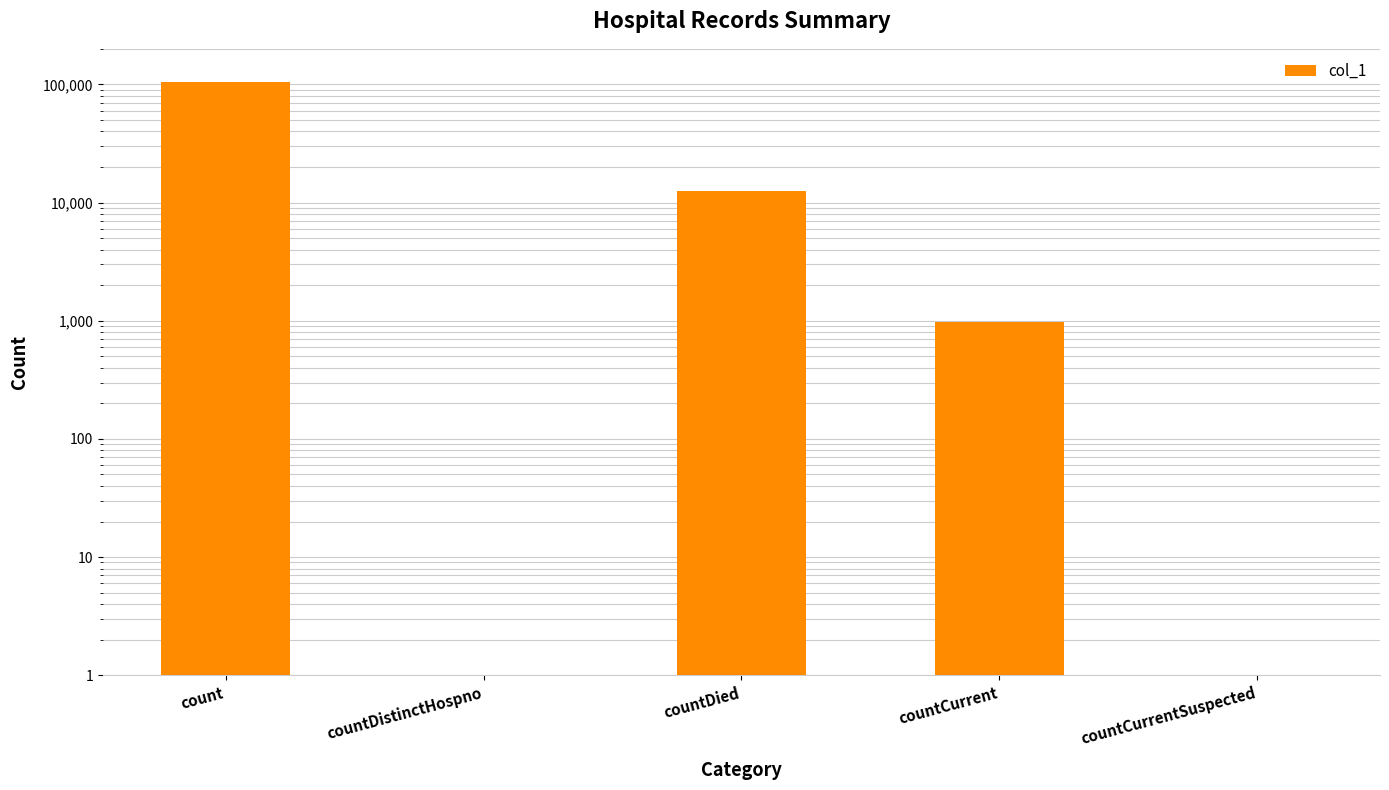

Does the chart contain any negative values?

No